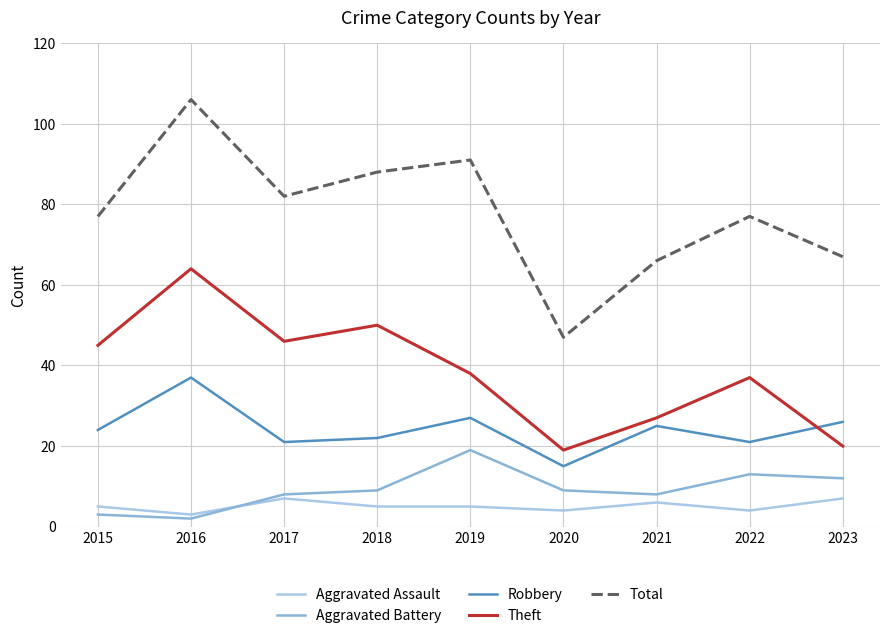

True or false: Aggravated Battery and Theft intersect in this chart.

False